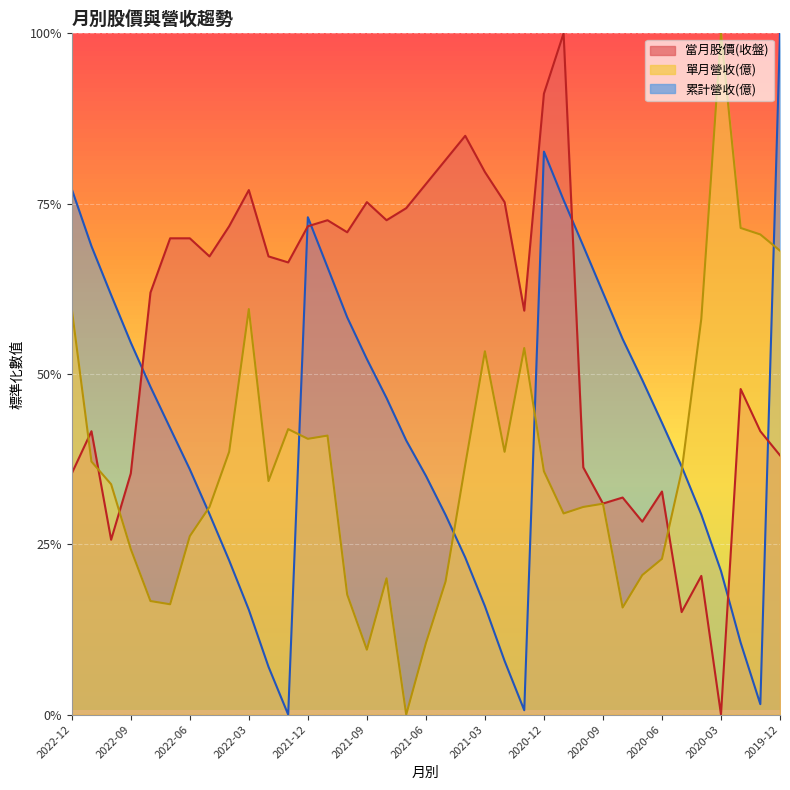

The 累計營收(億) series shows 0.1 at 2020-03. True or false?

False